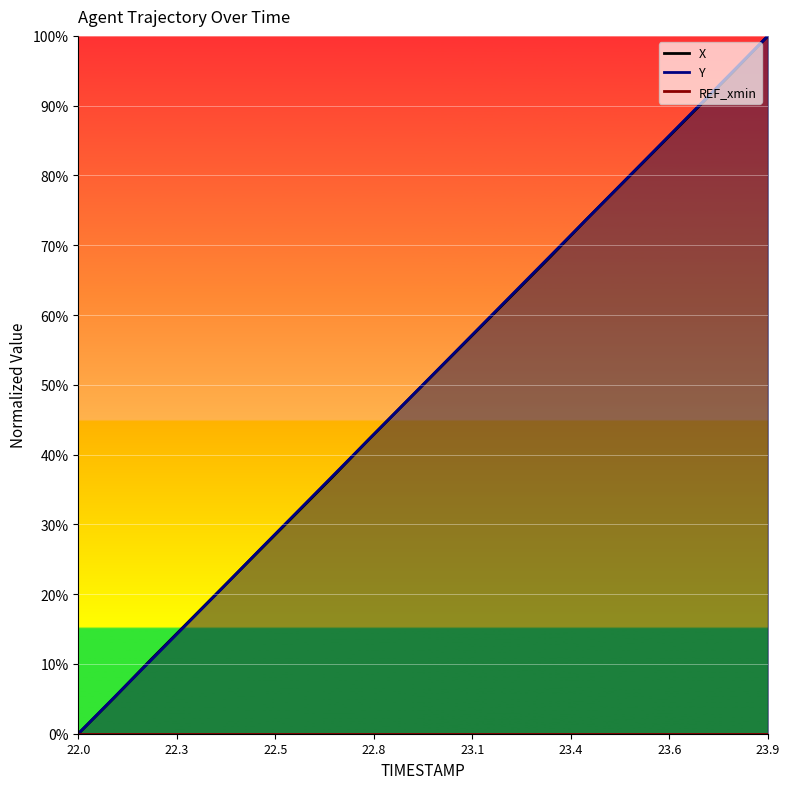

At how many categories does at least one series exceed 41?

12